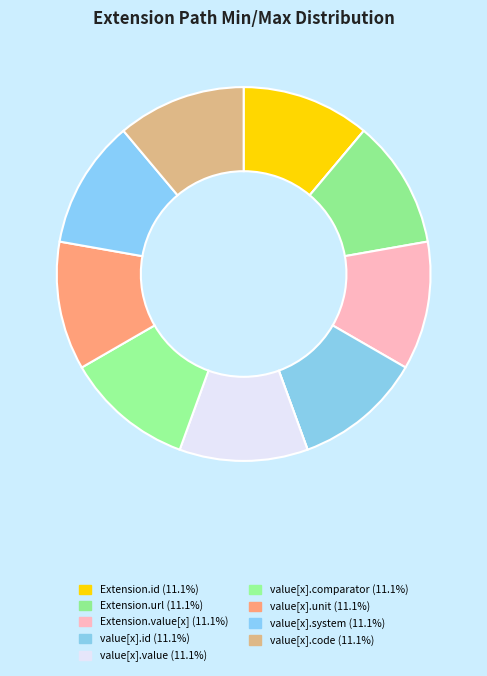

How many segments does this pie chart have?

12